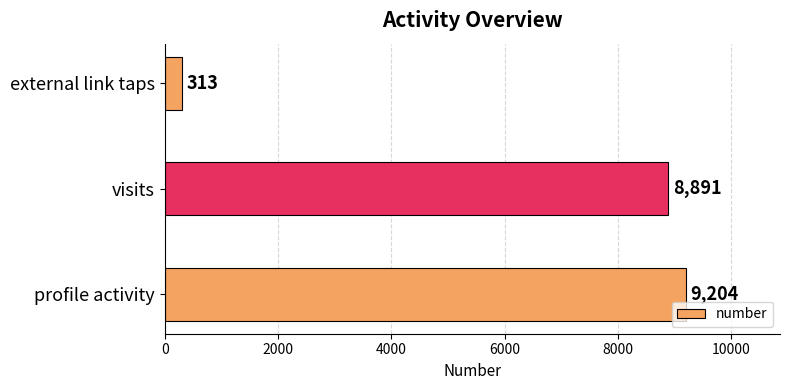

Reading bottom to top, extract all data points from this chart.

9204	8891	313